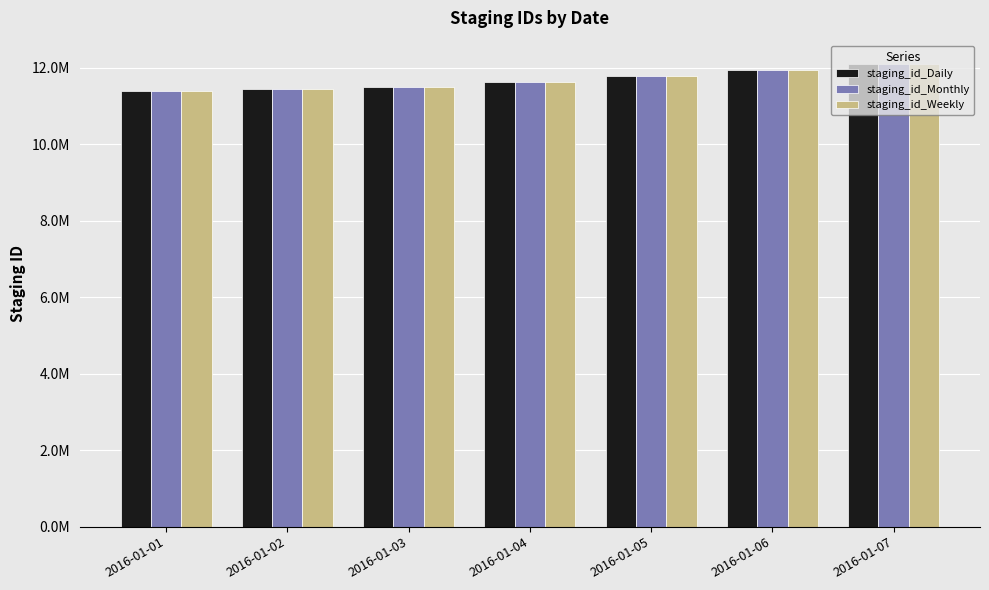

What are all the series names shown in the legend?

staging_id_Daily, staging_id_Monthly, staging_id_Weekly